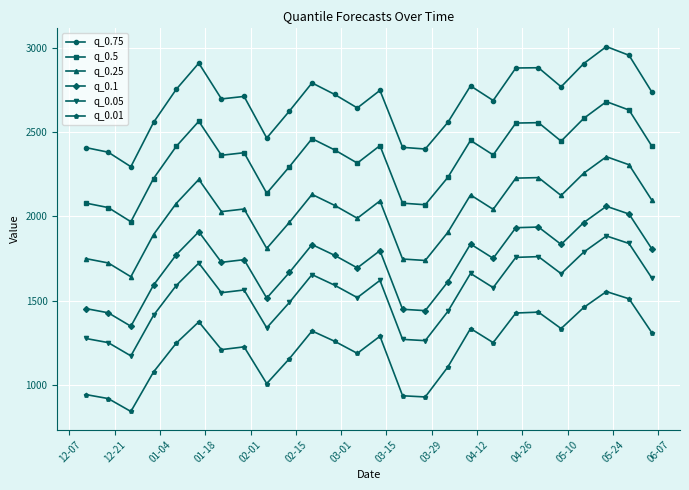

True or false: q_0.05 has more than 1 points higher than both neighbors.

True